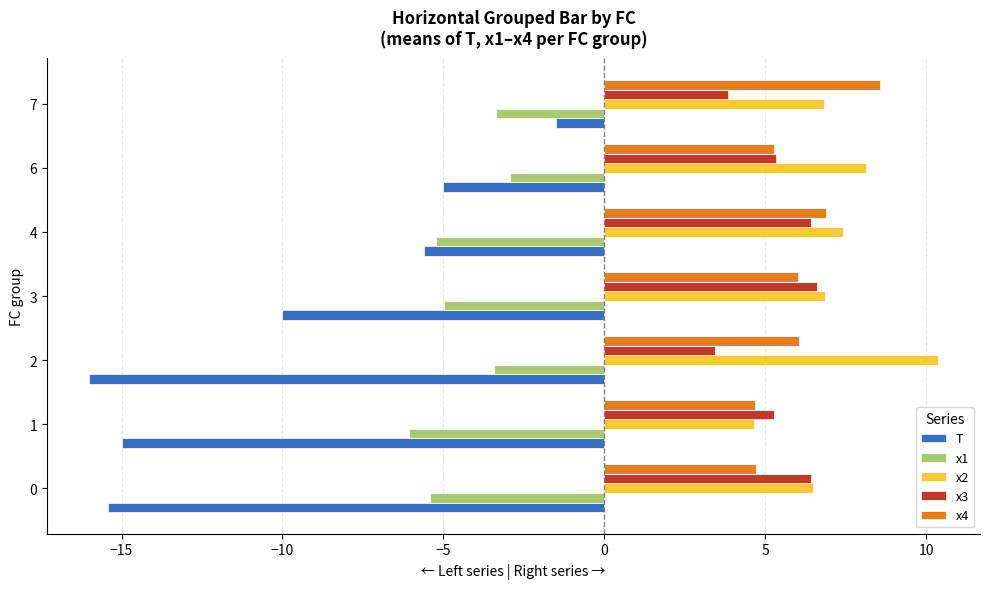

Is it true that x2 equals 3.5 at 3?

False